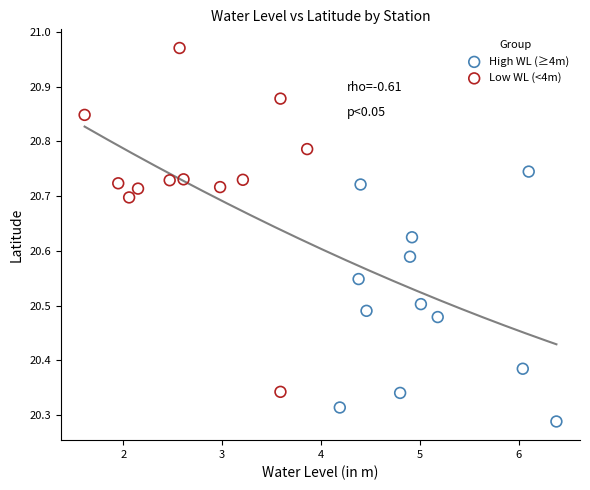

Which series reaches the minimum Y coordinate?

High WL (≥4m)